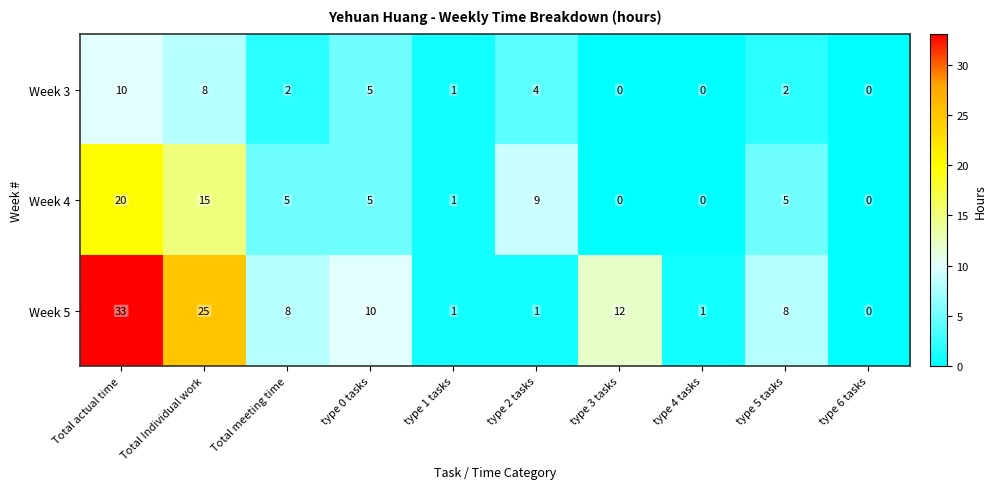

How many categories are shown in the chart?

10